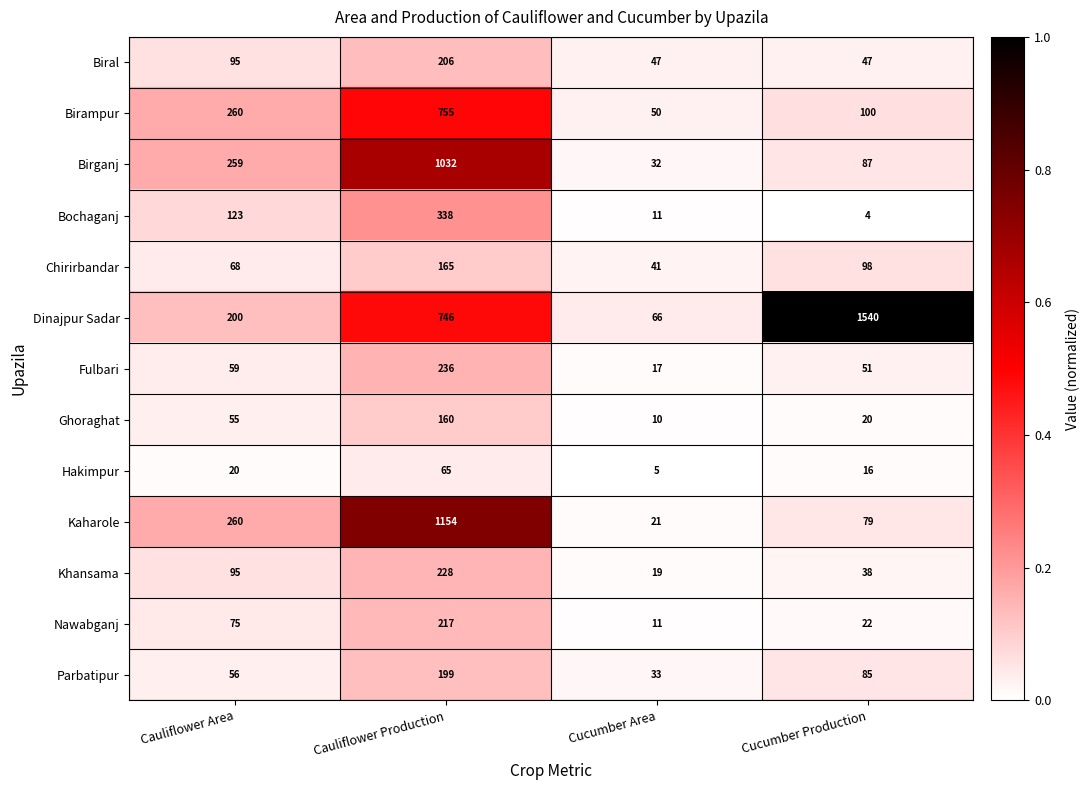

At Cucumber Production, list the series in order from largest to smallest.

Dinajpur Sadar, Birampur, Chirirbandar, Birganj, Parbatipur, Kaharole, Fulbari, Biral, Khansama, Nawabganj, Ghoraghat, Hakimpur, Bochaganj